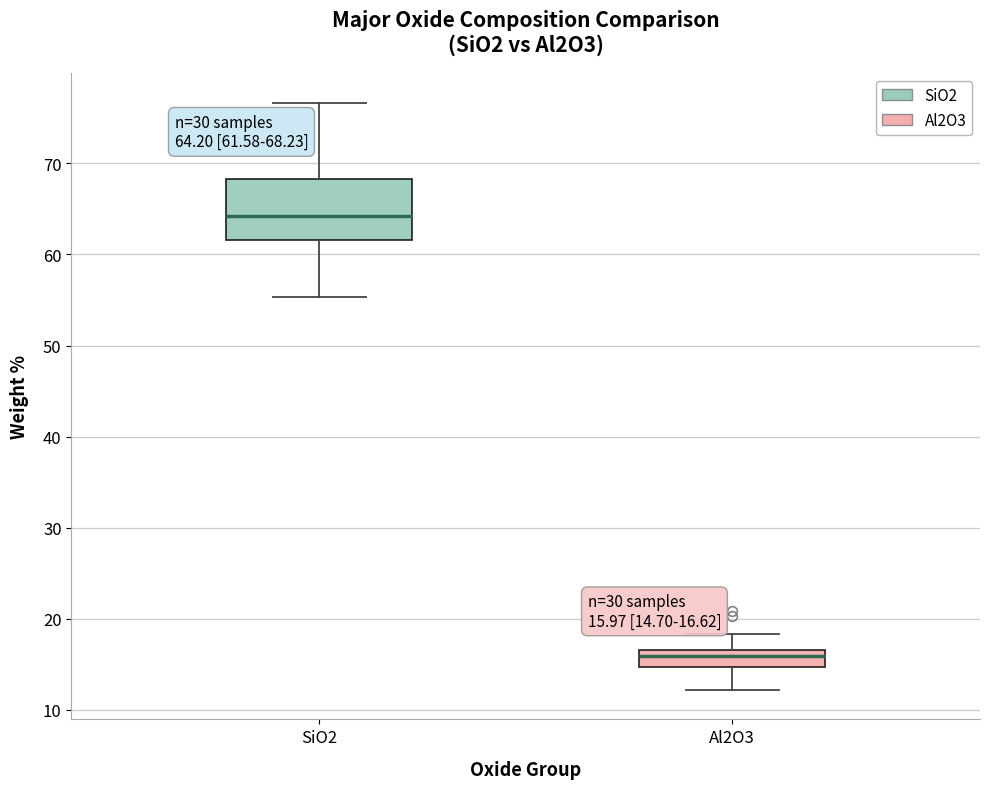

Which box's median line is the lowest?

Al2O3